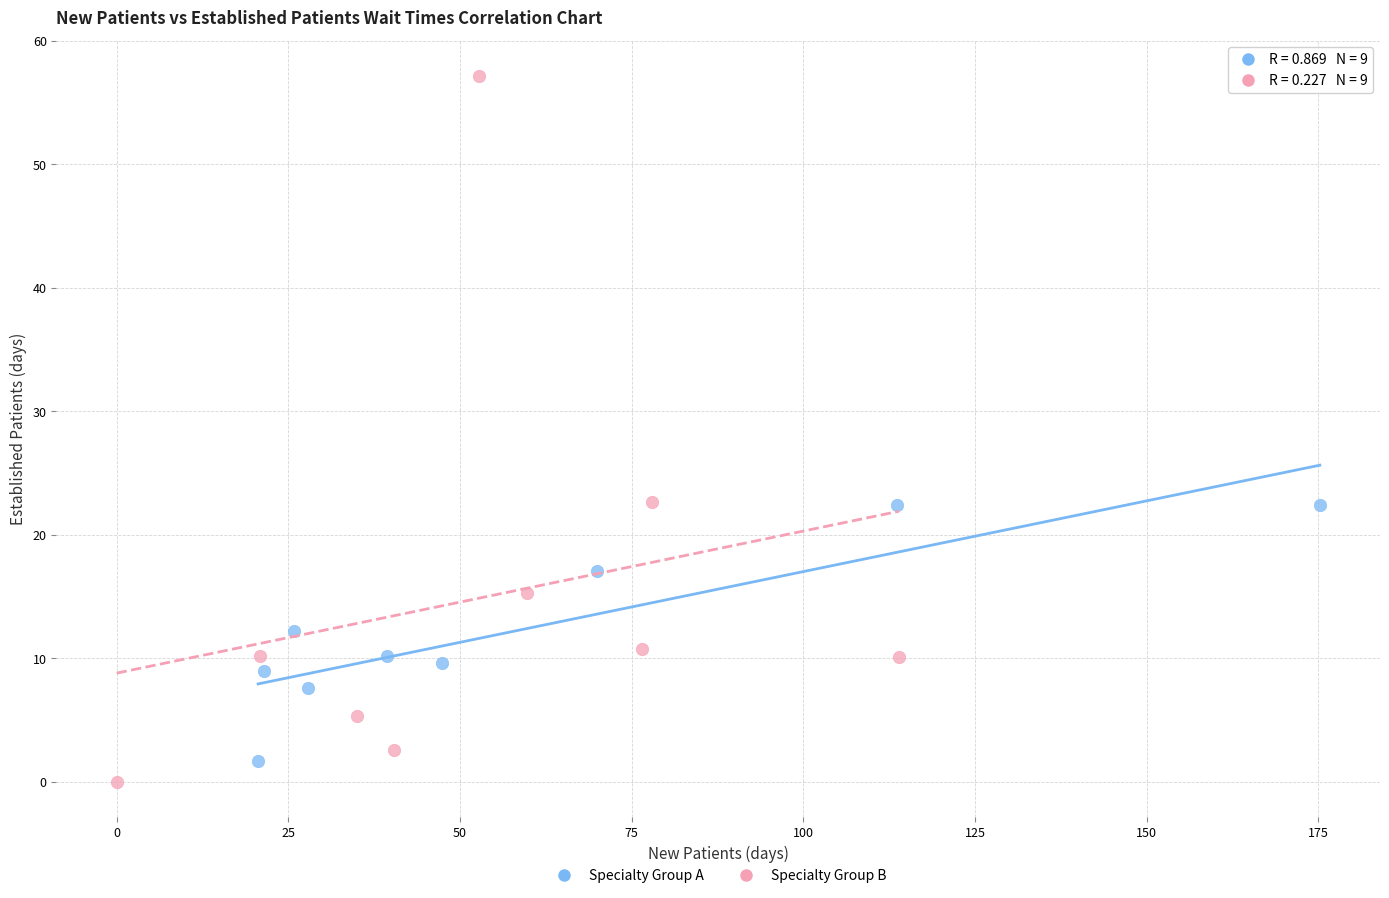

Which series has the largest Y range (max minus min)?

Specialty Group B